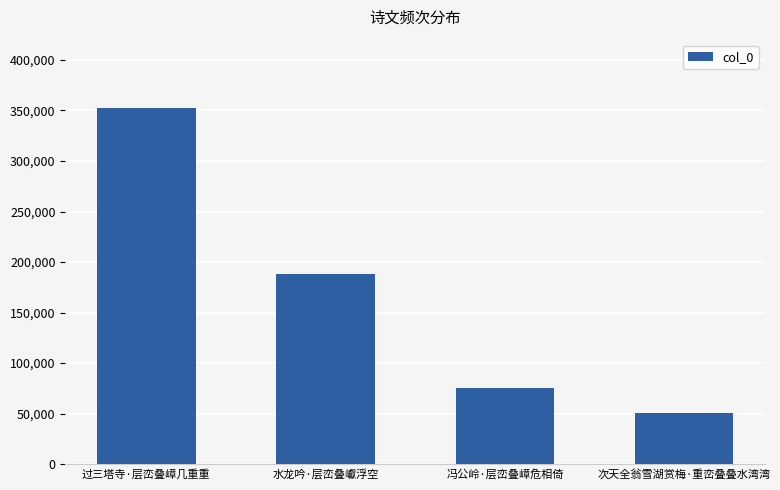

What is the label of the 3rd bar from the right?

水龙吟·层峦叠巘浮空